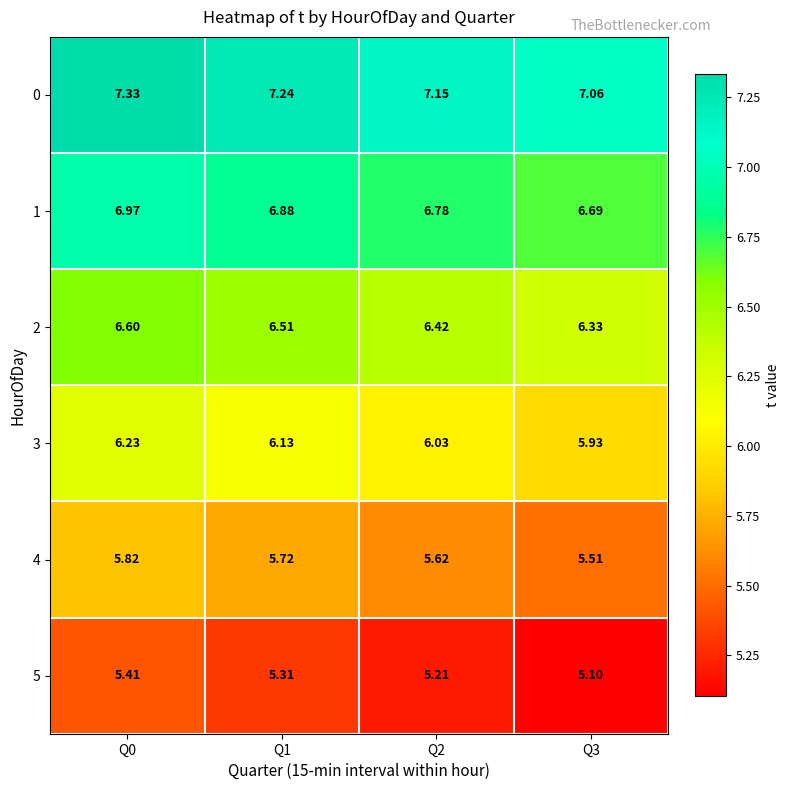

Is the value of 4 at Q0 greater than the value of 2 at Q2?

No